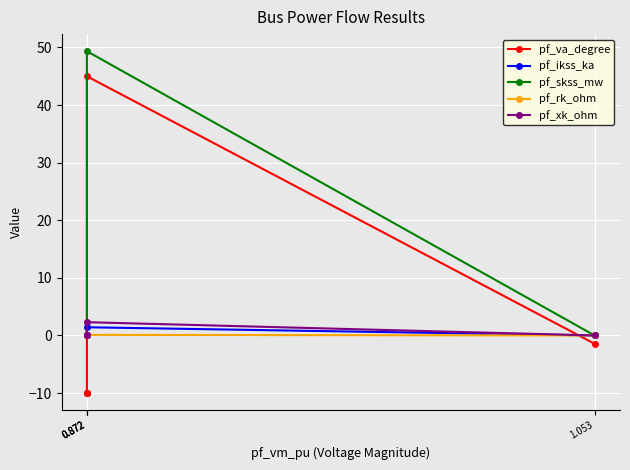

True or false: pf_skss_mw has more than 0 interior local peaks.

True